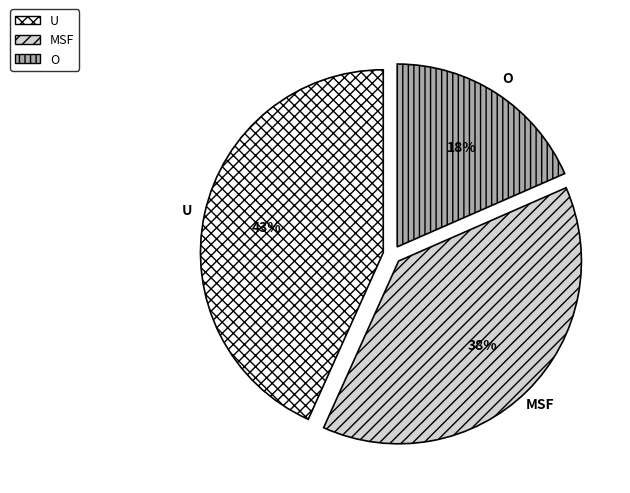

To the nearest percent, what percentage of the pie is O?

18%